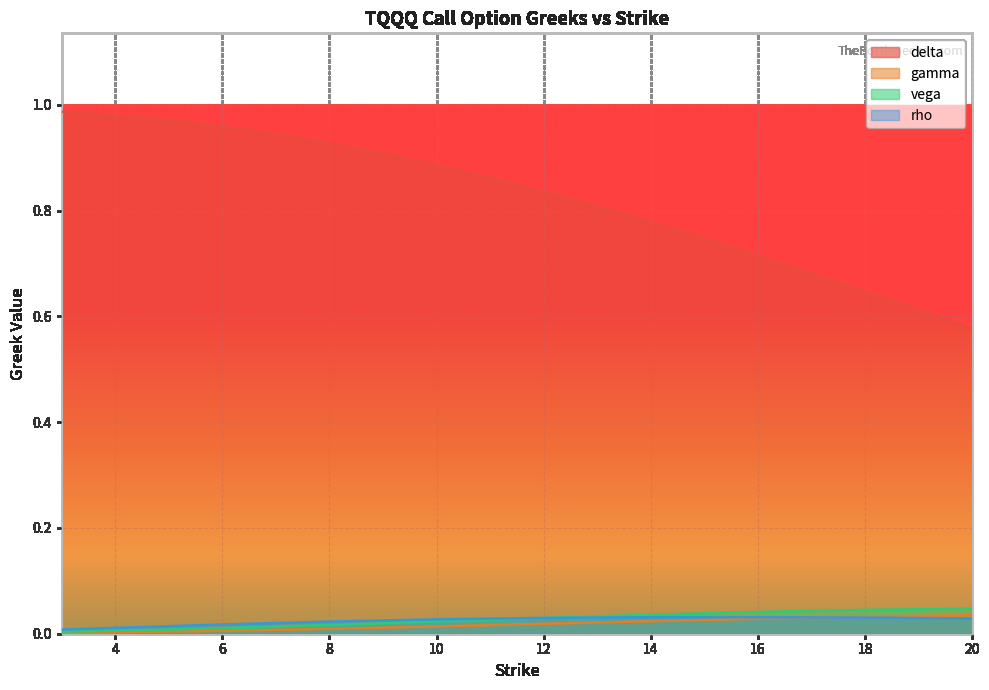

What are all the series names shown in the legend?

delta, gamma, vega, rho